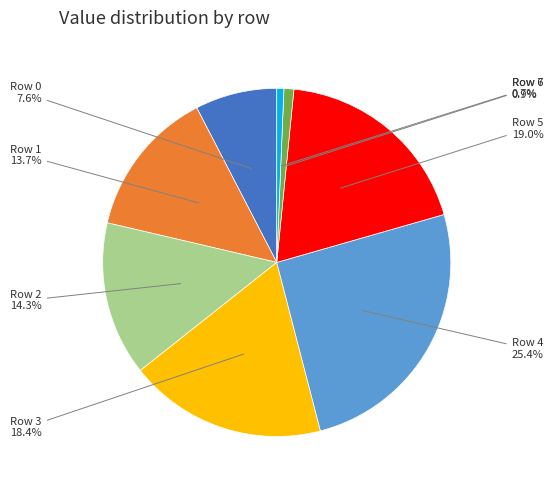

Count the number of slices in the pie.

8